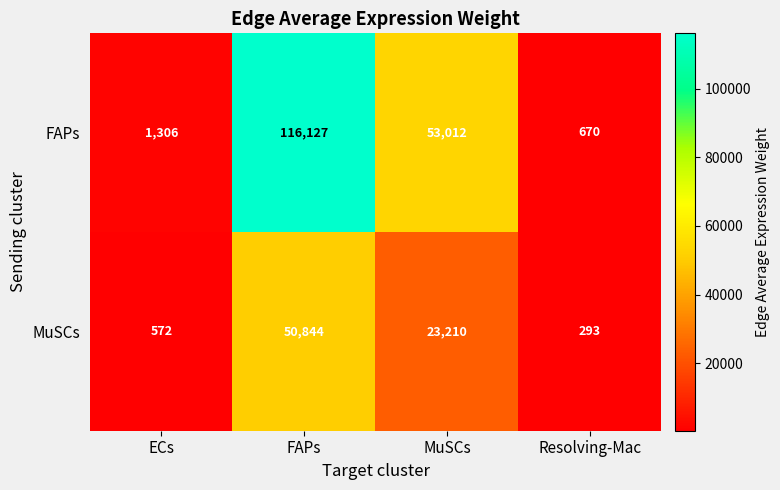

Read the FAPs value at ECs.

1306